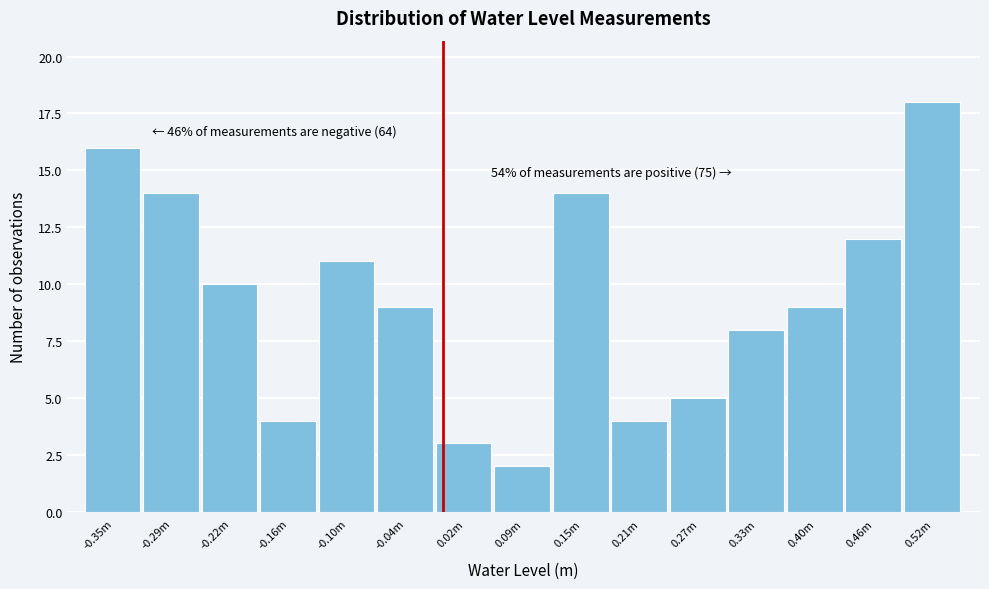

Reading right to left, what are all the values shown in this chart?

0.52m=18	0.46m=12	0.40m=9	0.33m=8	0.27m=5	0.21m=4	0.15m=14	0.09m=2	0.02m=3	-0.04m=9	-0.10m=11	-0.16m=4	-0.22m=10	-0.29m=14	-0.35m=16